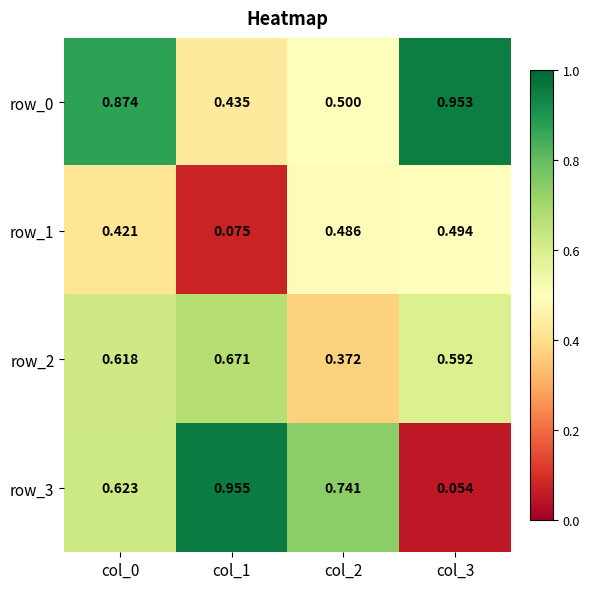

What is the difference between the maximum and second lowest values in the row_0 series?

0.5